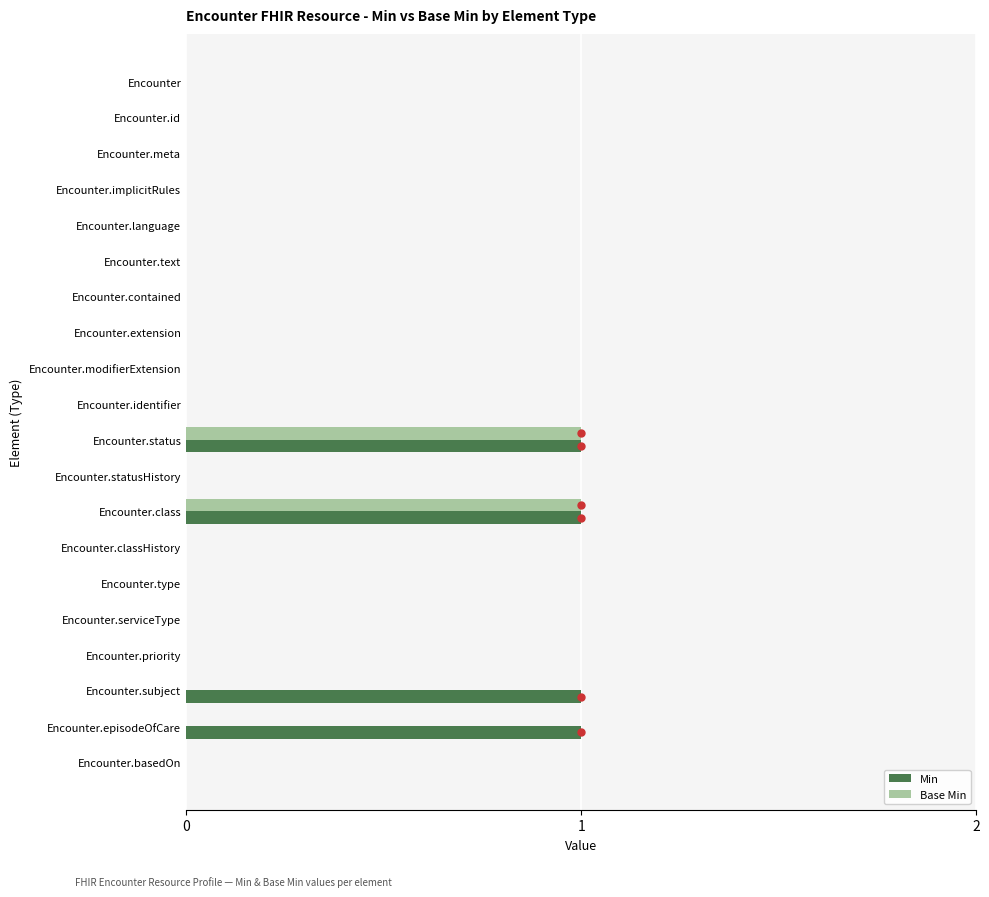

What is the sum of all Min values?

4